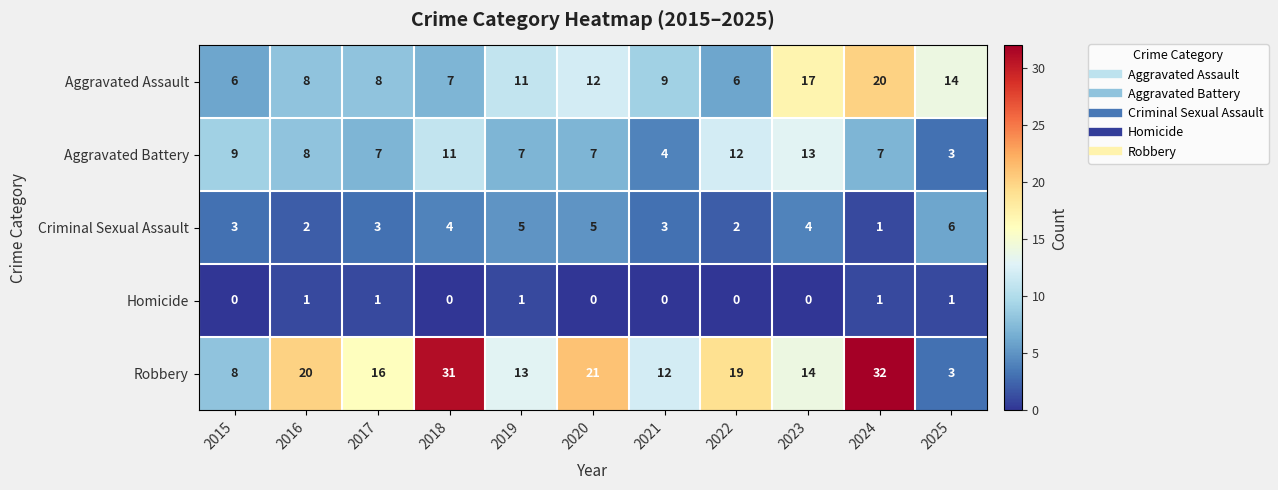

Which series has the largest total across all categories?

Robbery